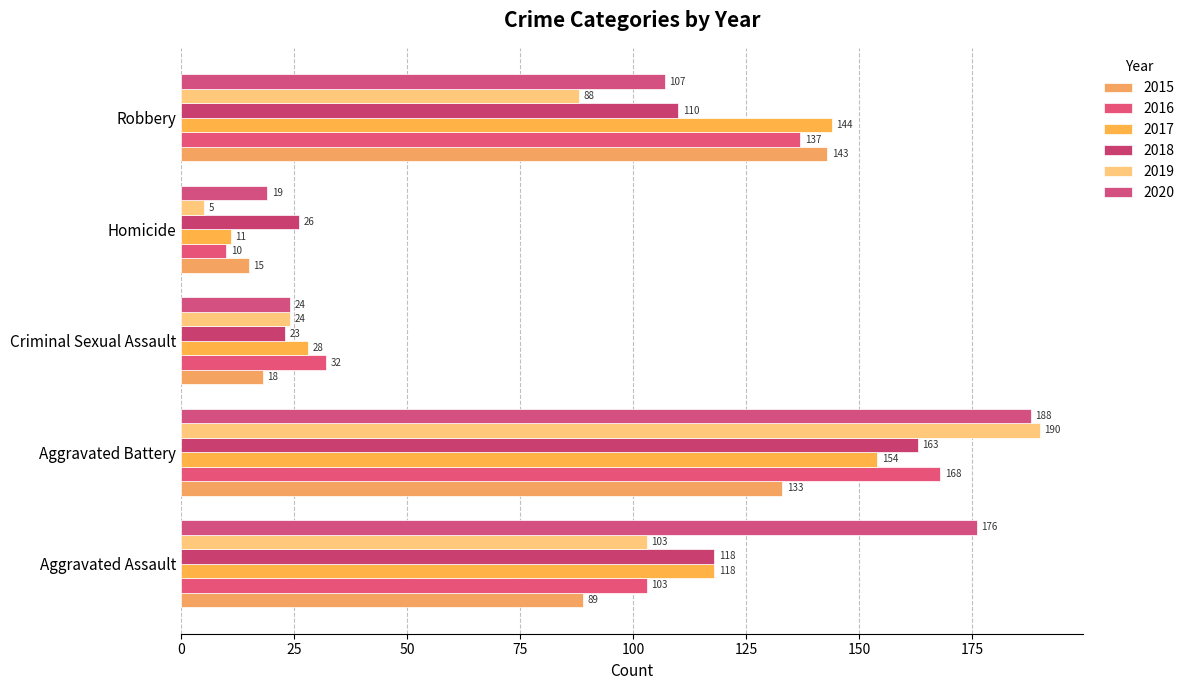

Which series has the largest range (max minus min)?

2019